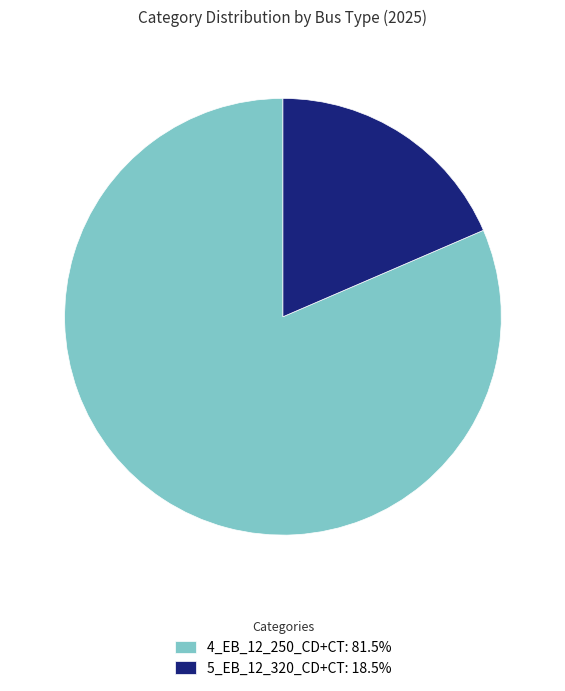

Does any single category account for the majority?

Yes